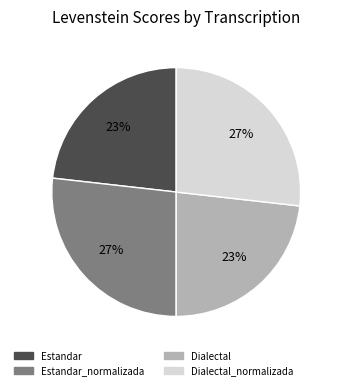

To the nearest percent, what is the difference between the largest and smallest slice percentages?

4%